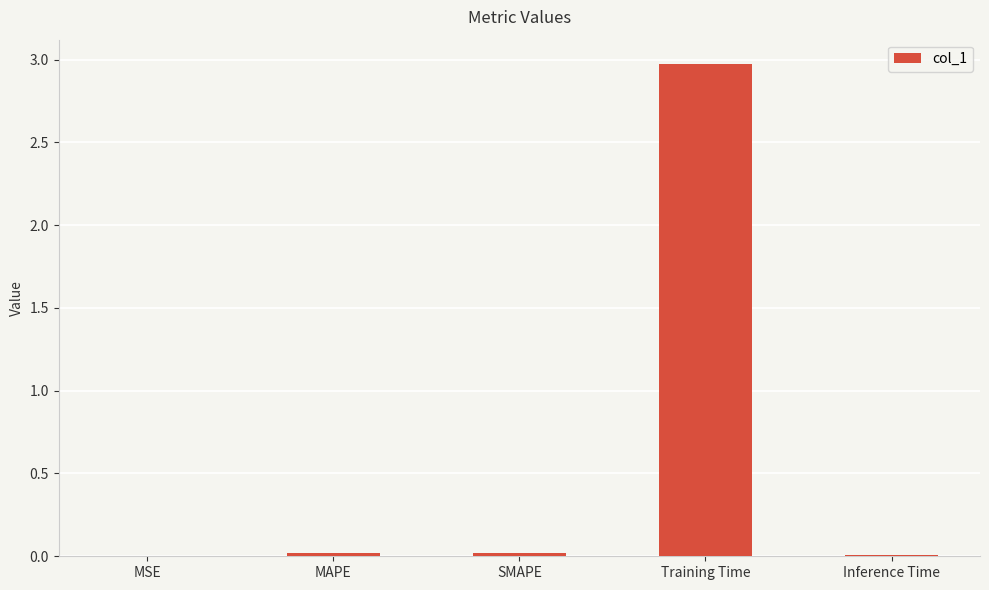

What is the greatest value displayed?

3.0